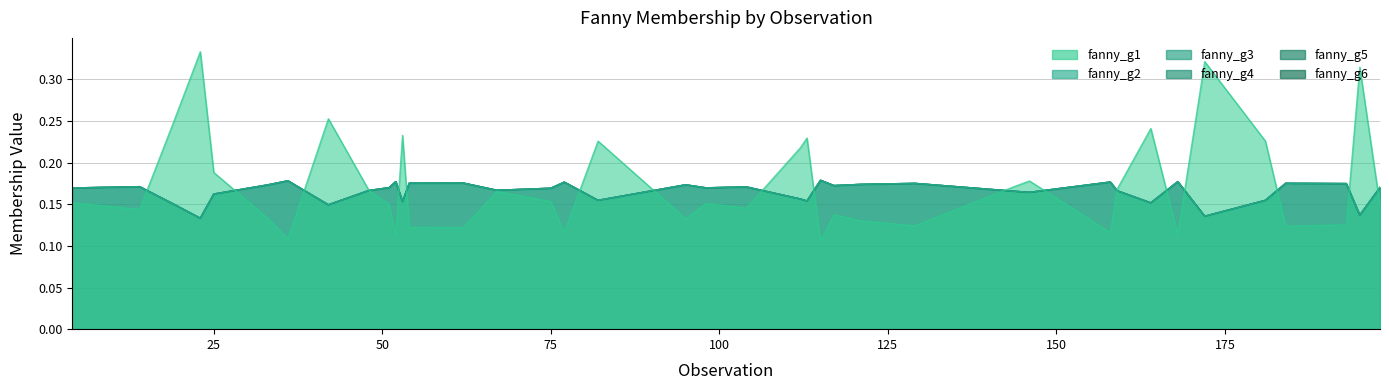

What is the average value of the fanny_g5 series?

0.2